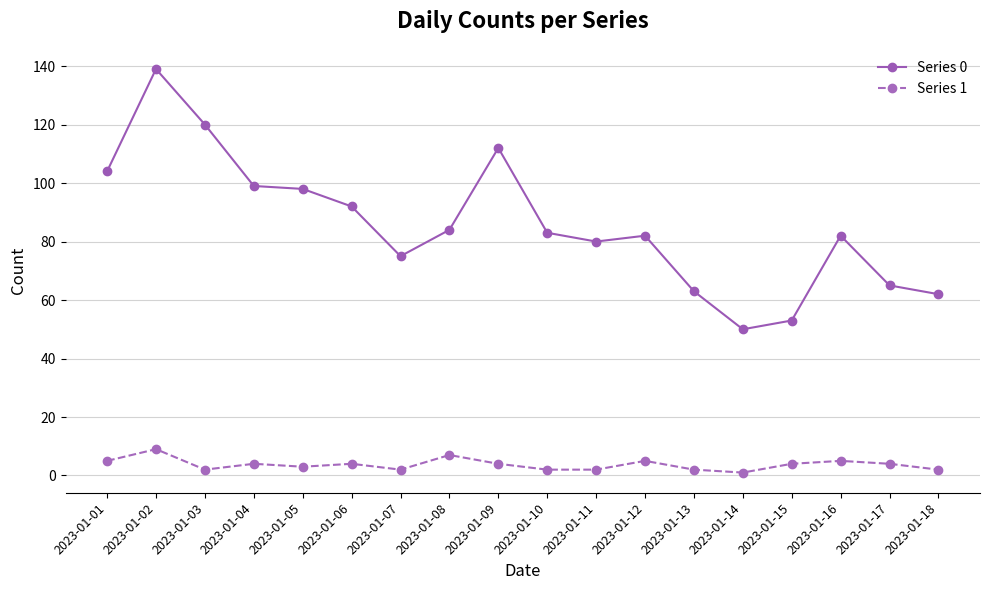

True or false: Series 0 has a value of 84 at 2023-01-08.

True